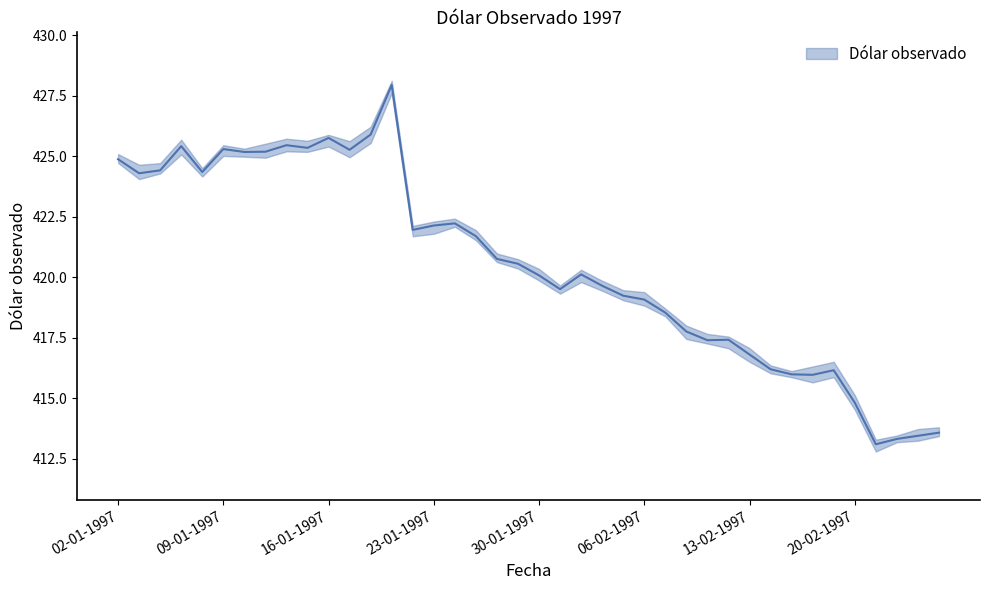

Reading right to left, transcribe all the data shown in this chart.

26-02-1997=413.6	25-02-1997=413.4	24-02-1997=413.3	21-02-1997=413.1	20-02-1997=414.8	19-02-1997=416.1	18-02-1997=416.0	17-02-1997=416.0	14-02-1997=416.2	13-02-1997=416.8	12-02-1997=417.4	11-02-1997=417.4	10-02-1997=417.8	07-02-1997=418.5	06-02-1997=419.1	05-02-1997=419.2	04-02-1997=419.6	03-02-1997=420.1	31-01-1997=419.5	30-01-1997=420.1	29-01-1997=420.6	28-01-1997=420.8	27-01-1997=421.7	24-01-1997=422.2	23-01-1997=422.1	22-01-1997=421.9	21-01-1997=427.9	20-01-1997=425.9	17-01-1997=425.3	16-01-1997=425.8	15-01-1997=425.3	14-01-1997=425.4	13-01-1997=425.2	10-01-1997=425.2	09-01-1997=425.3	08-01-1997=424.3	07-01-1997=425.4	06-01-1997=424.4	03-01-1997=424.3	02-01-1997=424.9